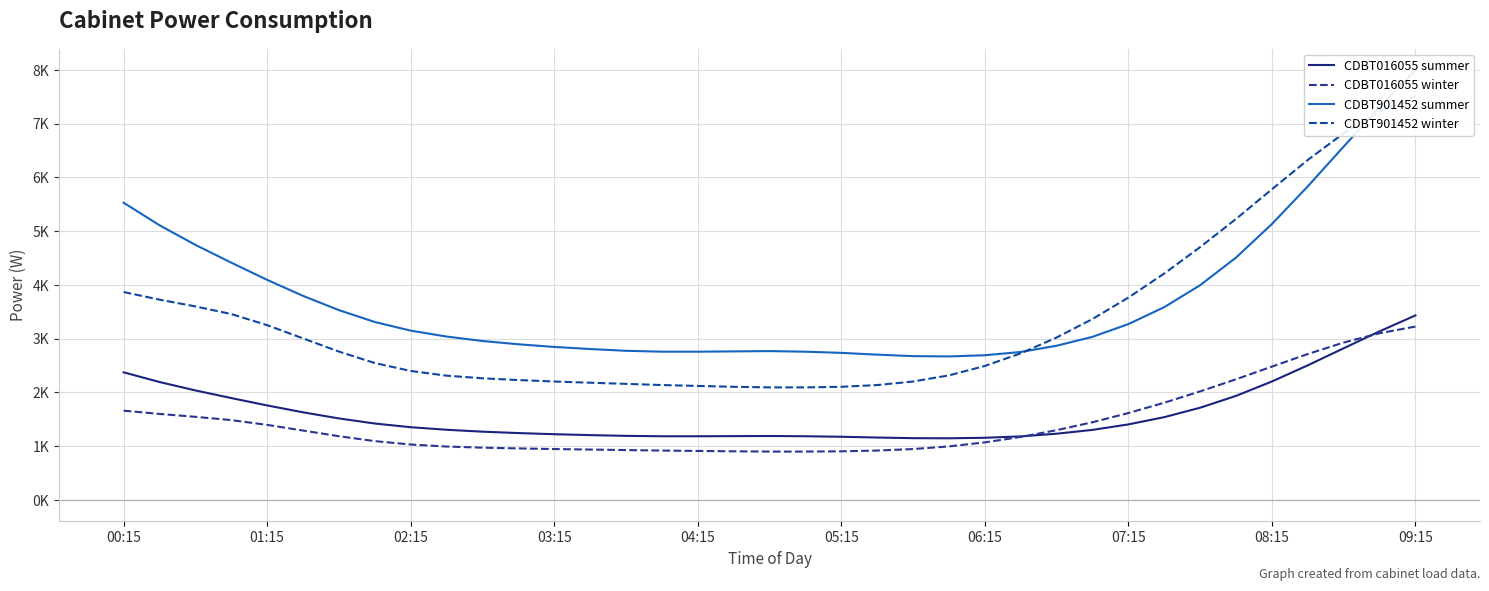

What is the difference between the second highest and second lowest values in the CDBT901452 summer series?

4634.0